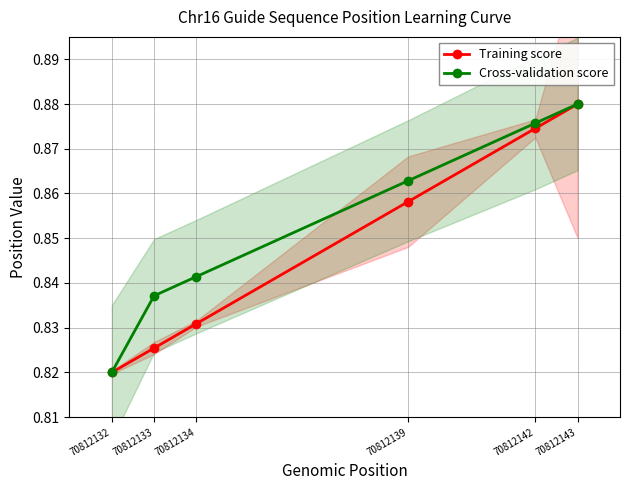

Where is Training score nearest to the value 0?

70812132